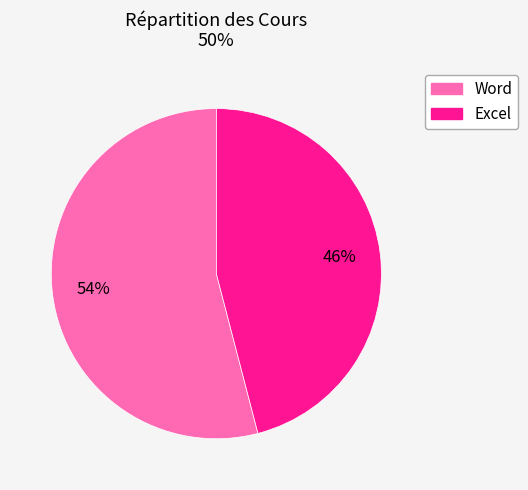

Count the number of slices in the pie.

2